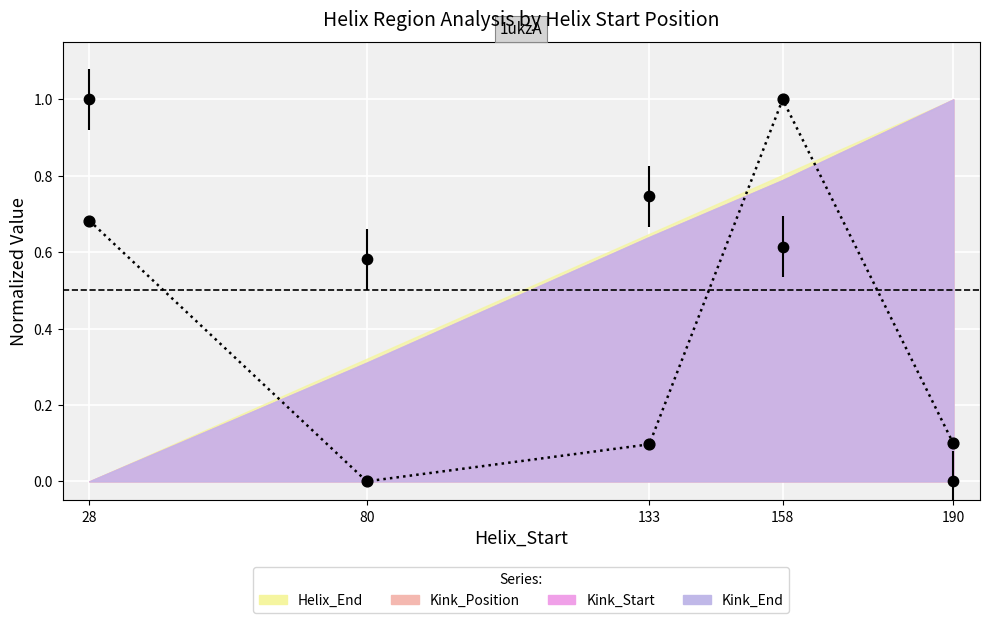

Is the value of n_radius at 80 greater than the value of Kink_Angle at 158?

No